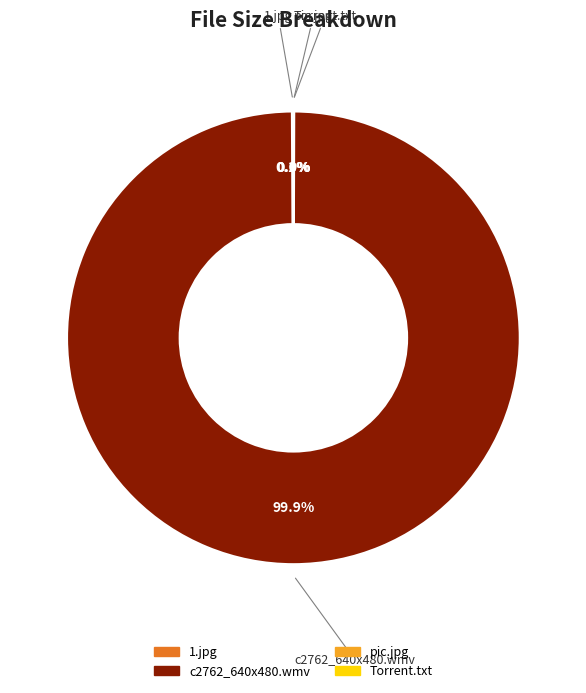

To the nearest percent, what is the combined percentage of c2762_640x480.wmv and 1.jpg?

100%